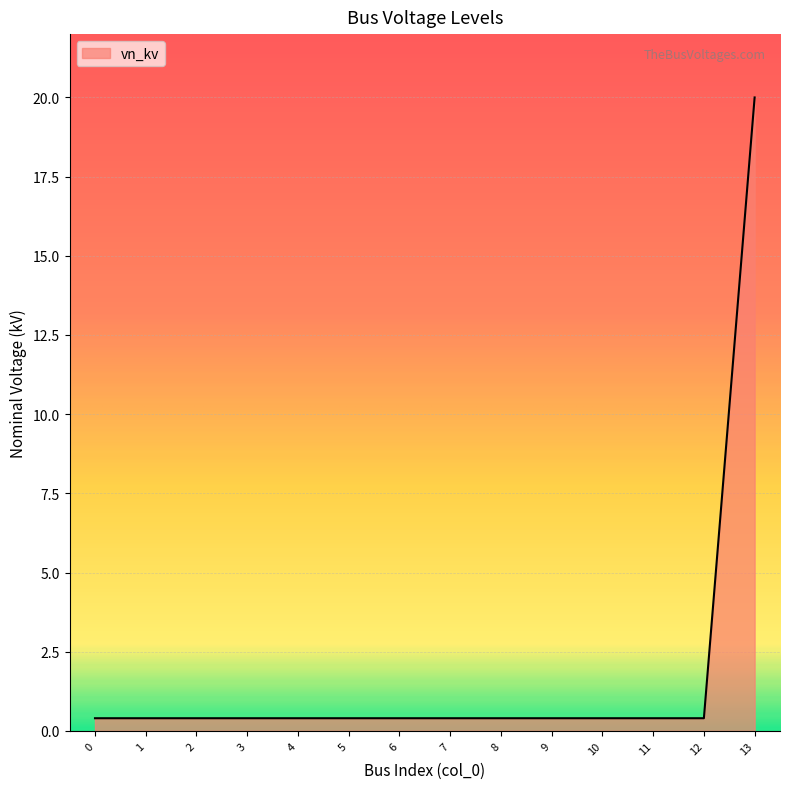

What is the difference between the maximum and minimum values?

19.6